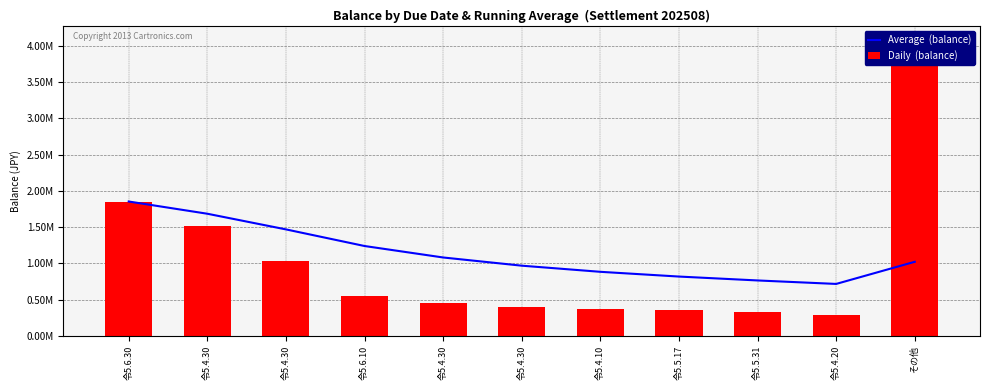

Reading left to right, transcribe all the data shown in this chart.

Average  (balance): 1852950.0	1684448.5	1468607.0	1239395.2	1081261.6	968258.0	883678.3	818241.9	764515.6	716631.0	1021769.0
Daily  (balance): 1852950.0	1515947.0	1036924.0	551760.0	448727.0	403240.0	376200.0	360187.0	334705.0	285670.0	4073149.0